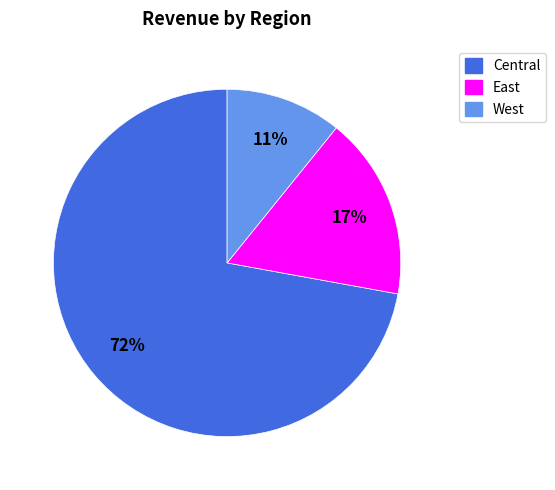

Count the number of slices in the pie.

3